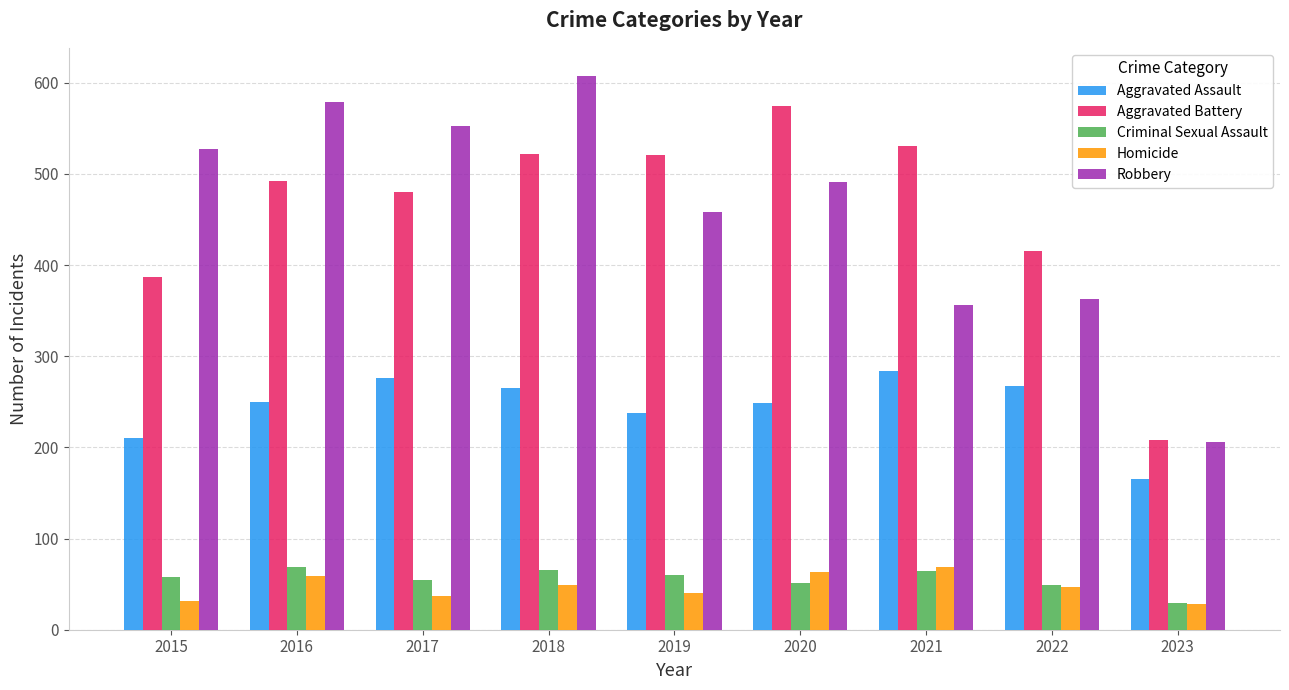

The Robbery series shows 458 at 2019. True or false?

True